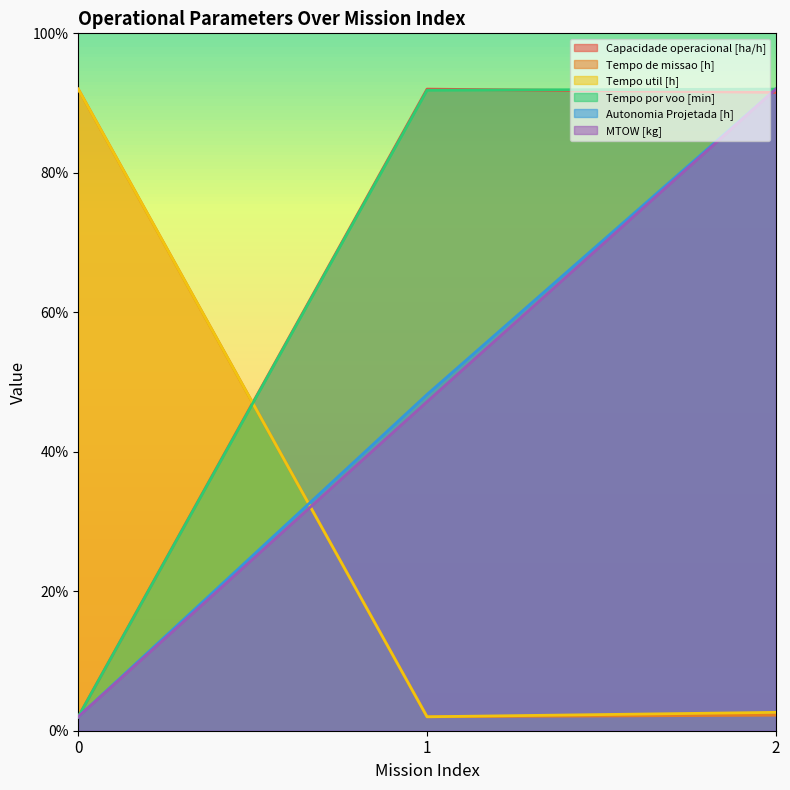

Reading left to right, transcribe all the data shown in this chart.

Capacidade operacional [ha/h]: 0=2.0	1=92.0	2=91.5
Tempo de missao [h]: 0=92.0	1=2.0	2=2.2
Tempo util [h]: 0=92.0	1=2.0	2=2.6
Tempo por voo [min]: 0=2.0	1=91.8	2=92.0
Autonomia Projetada [h]: 0=2.0	1=48.2	2=92.0
MTOW [kg]: 0=2.0	1=47.2	2=92.0